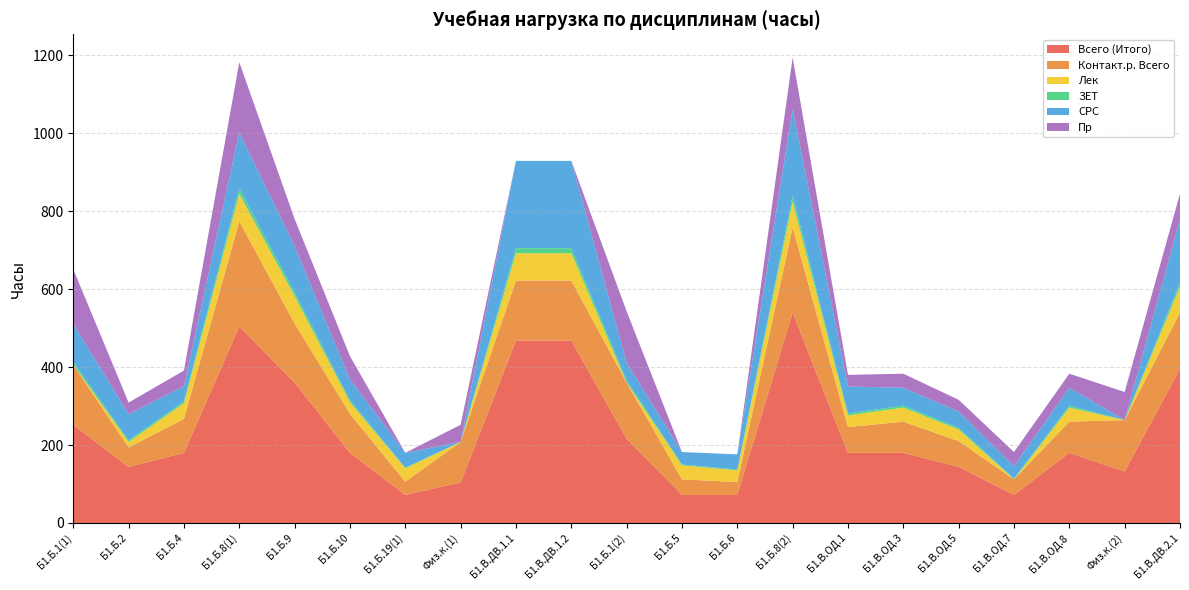

Reading right to left, extract all data points from this chart.

Всего (Итого): 396	132	180	72	144	180	180	540	72	72	216	468	468	104	72	180	360	504	180	144	252
Контакт.р. Всего: 144	132	80	40	66	80	66	218	33	40	144	154	154	104	34	100	152	270	87	50	154
Лек: 66	0	36	0	30	36	30	66	30	36	0	70	70	0	34	30	70	70	40	14	0
ЗЕТ: 11	0	5	2	4	5	5	15	2	2	6	13	13	0	2	5	10	14	5	4	7
СРС: 162	0	46	32	42	46	69	223	39	32	45	224	224	0	38	53	118	144	39	67	98
Пр: 66	72	36	36	30	36	30	132	0	0	132	0	0	44	0	60	70	180	40	30	140